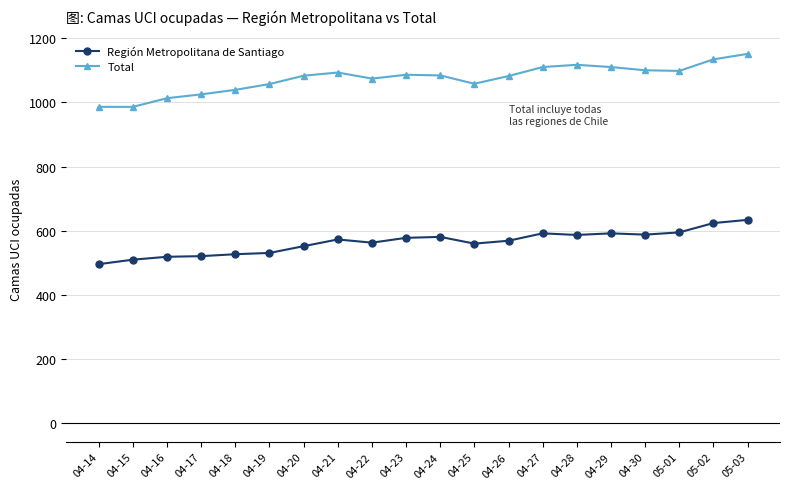

Read the Total value at 05-03, to the nearest 5.

1150